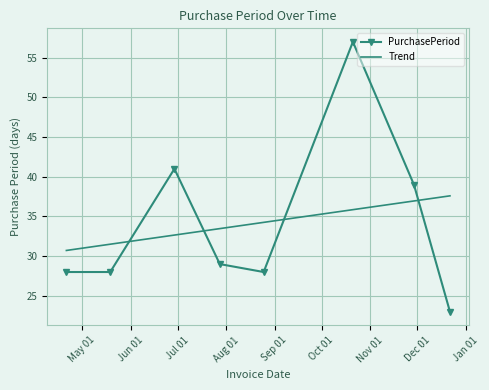

What is the difference between the maximum and minimum values in the Trend series?

6.9